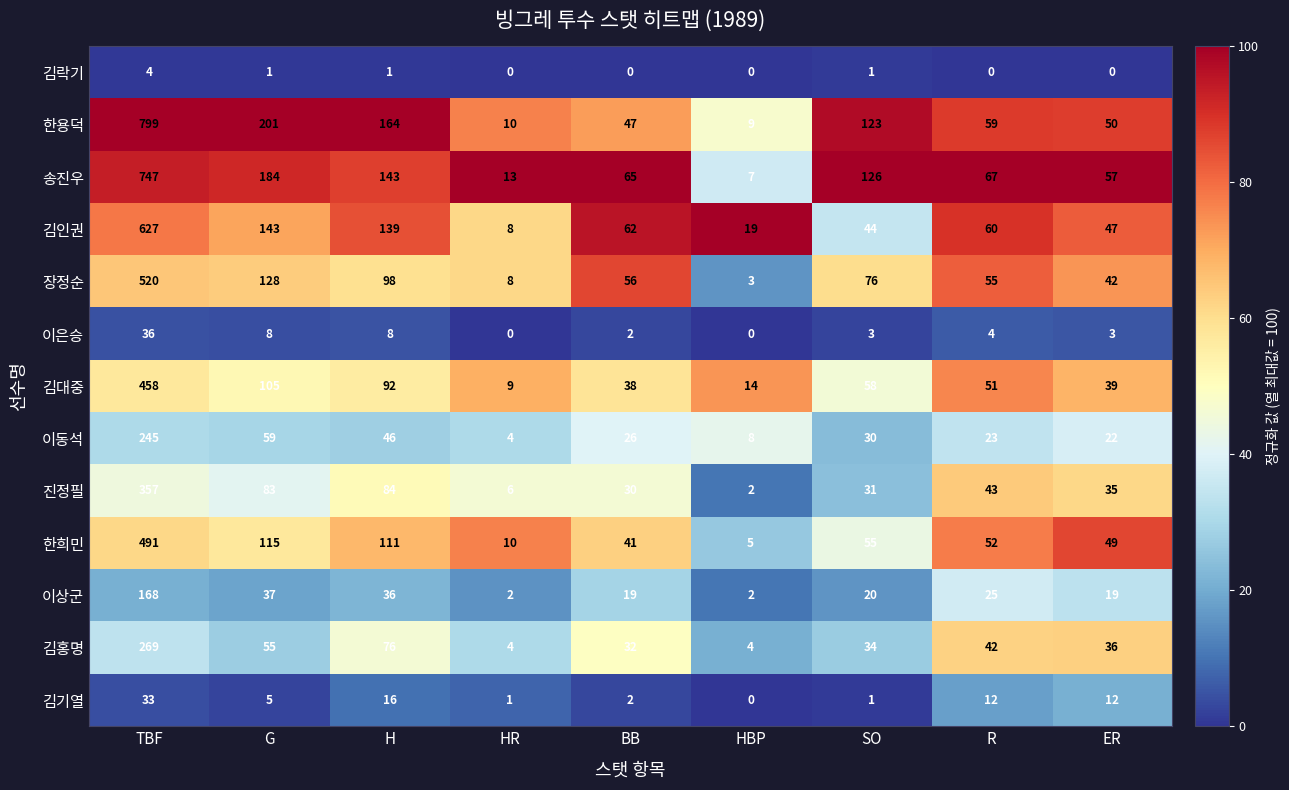

List the series in order of their peak value, lowest first.

김락기, 김기열, 이은승, 이상군, 이동석, 김홍명, 진정필, 김대중, 한희민, 장정순, 김인권, 송진우, 한용덕